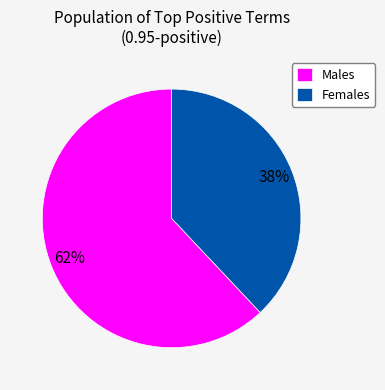

Is it true that Males is 68% of the pie?

False